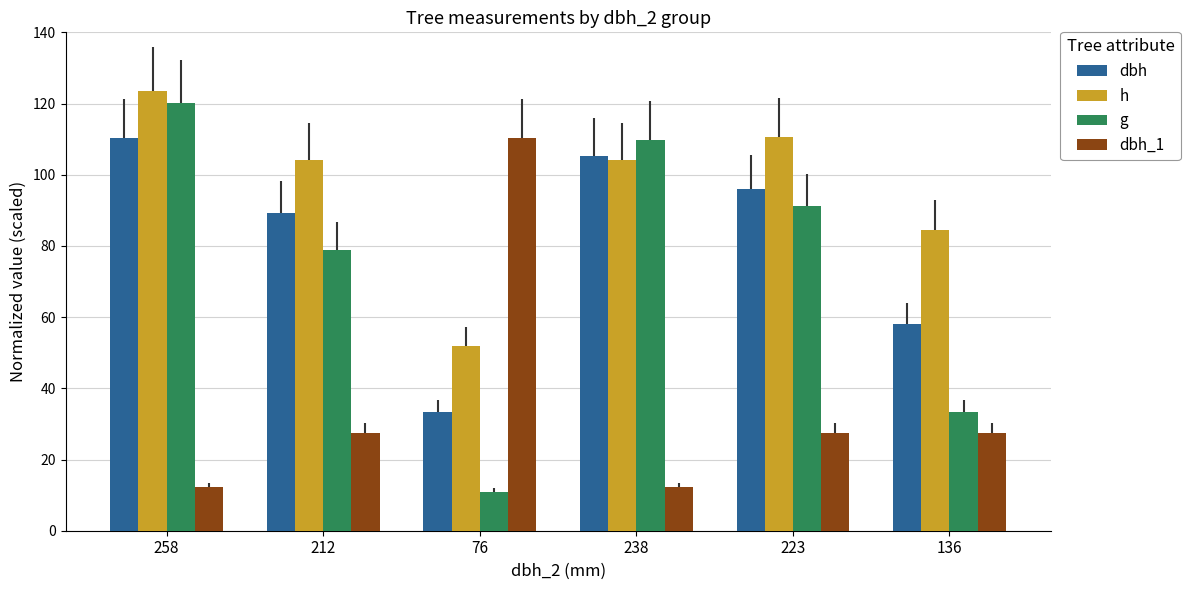

What are all the series names shown in the legend?

dbh, h, g, dbh_1